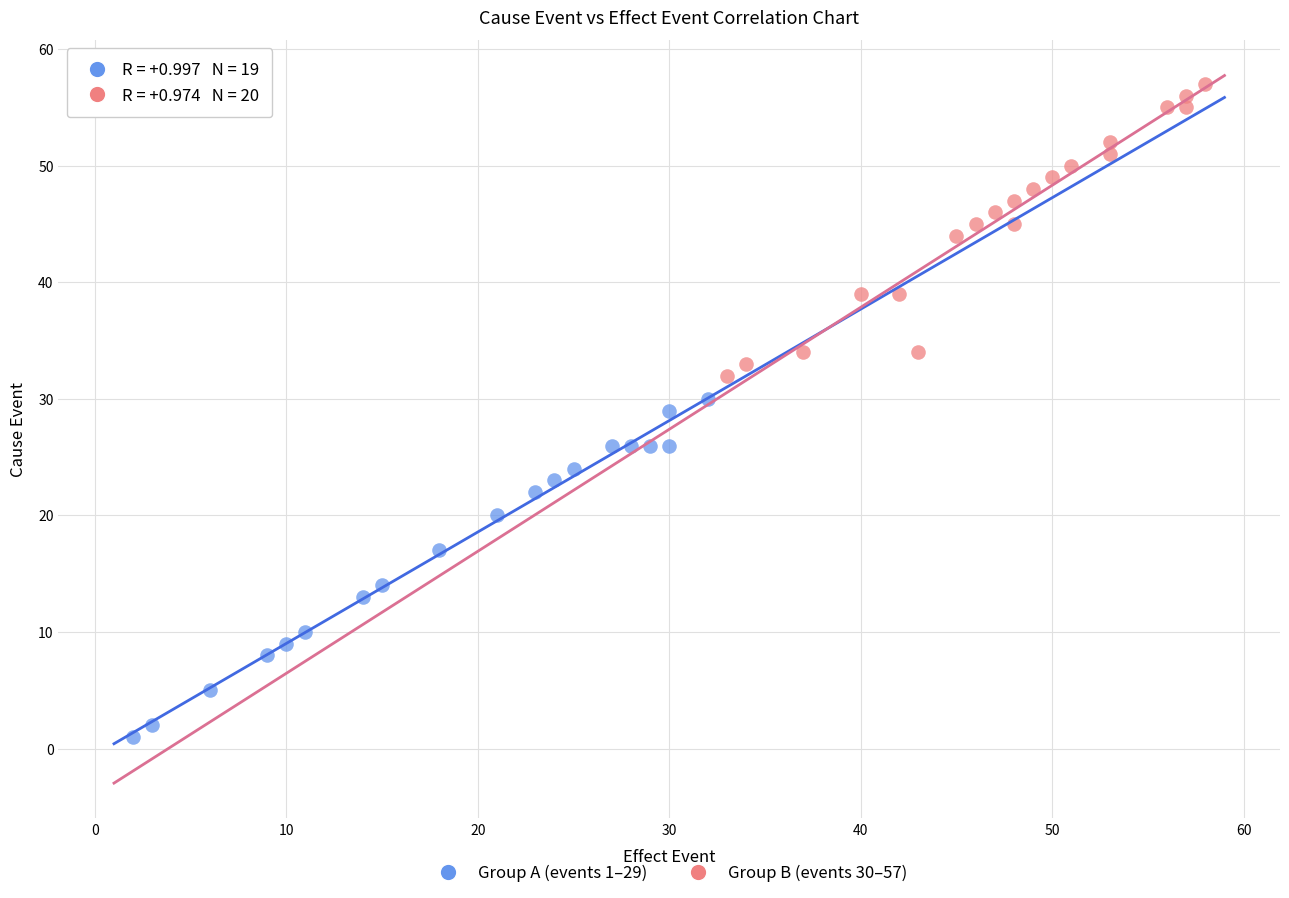

Which series has the largest Y range (max minus min)?

Group A (events 1–29)